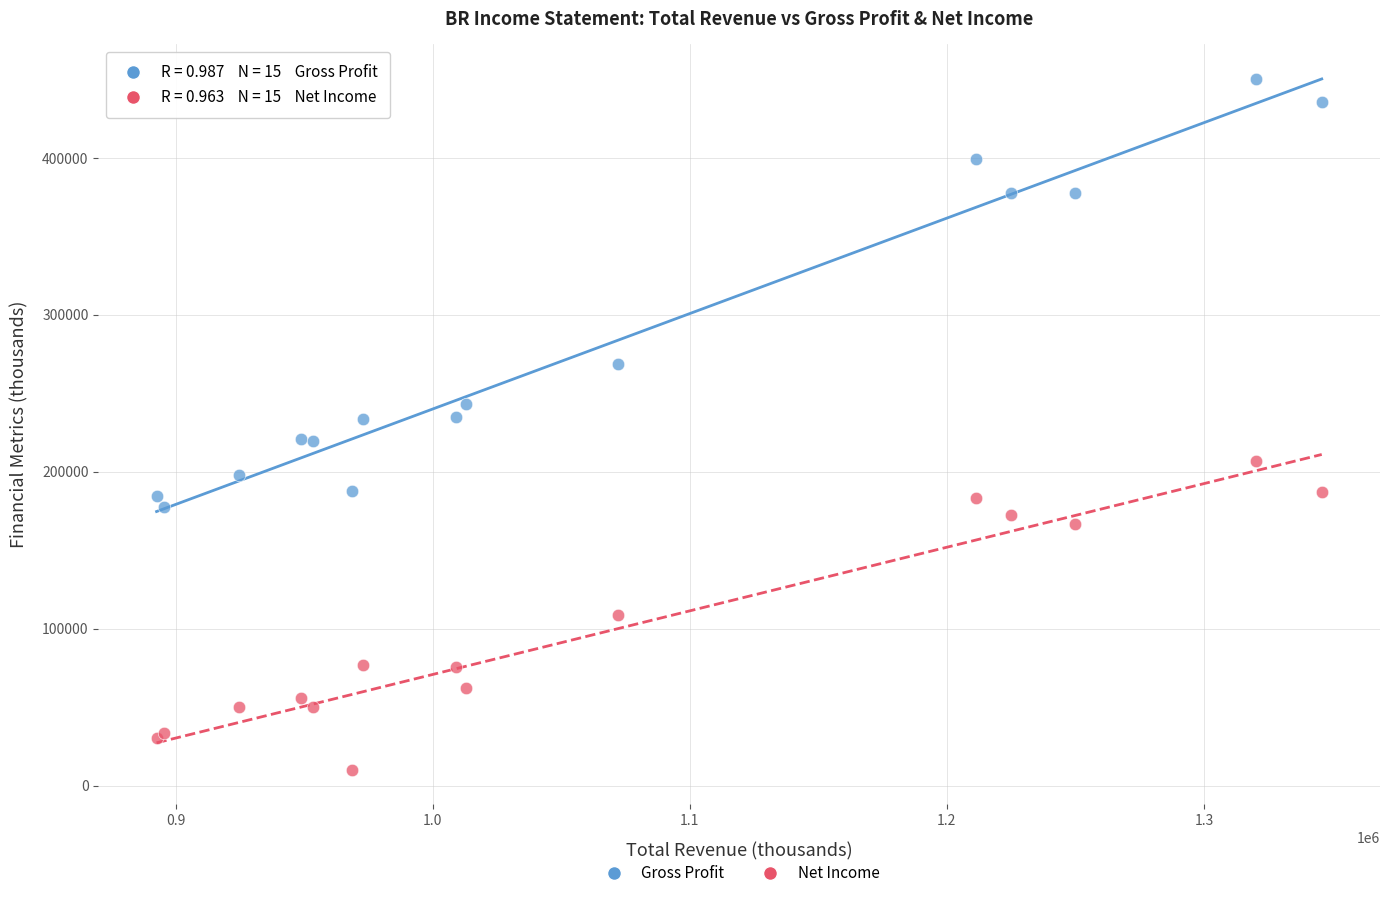

Which series reaches the minimum Y coordinate?

Net Income